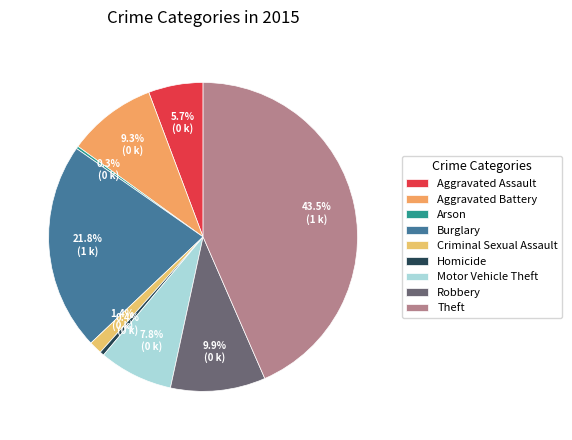

Between Robbery and Criminal Sexual Assault, which is larger?

Robbery